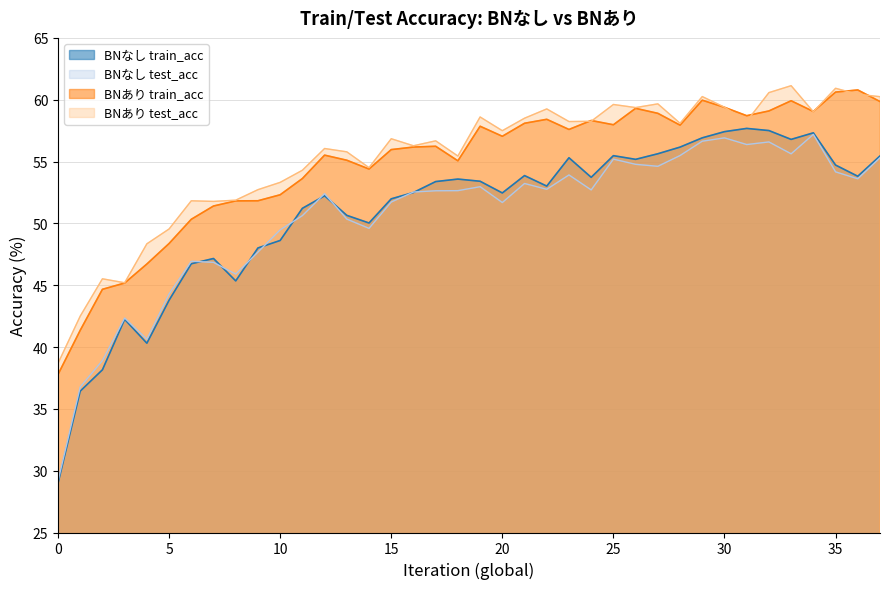

How many lines are shown in the chart?

4